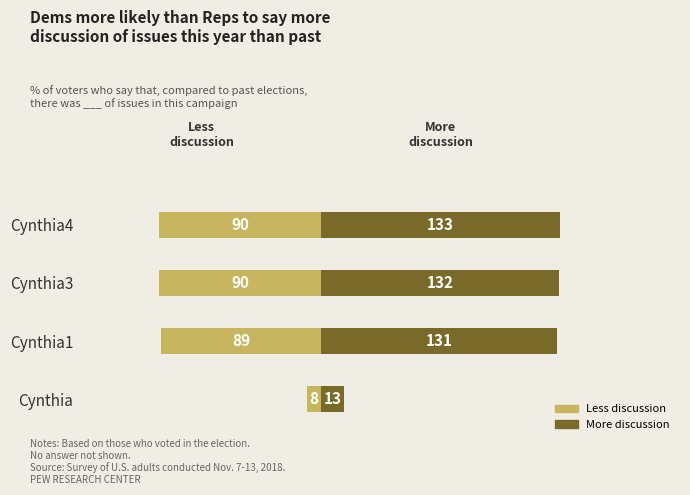

What position from the left is Cynthia3?

3